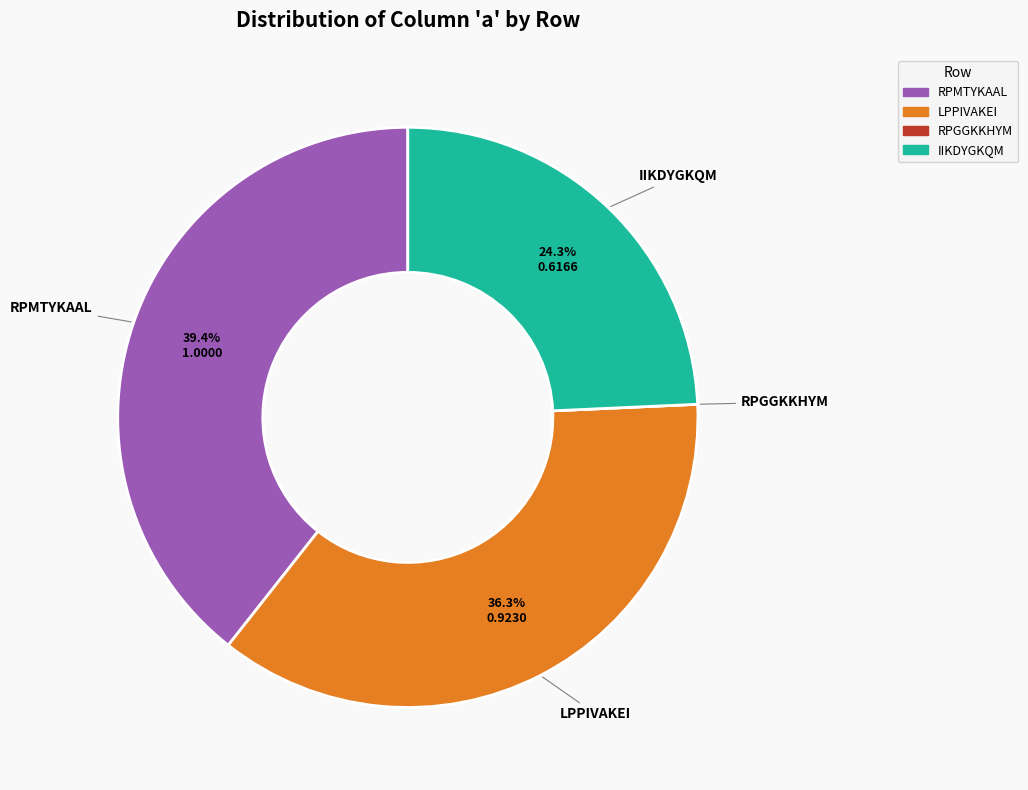

To the nearest percent, what percentage of the pie is IIKDYGKQM?

24%